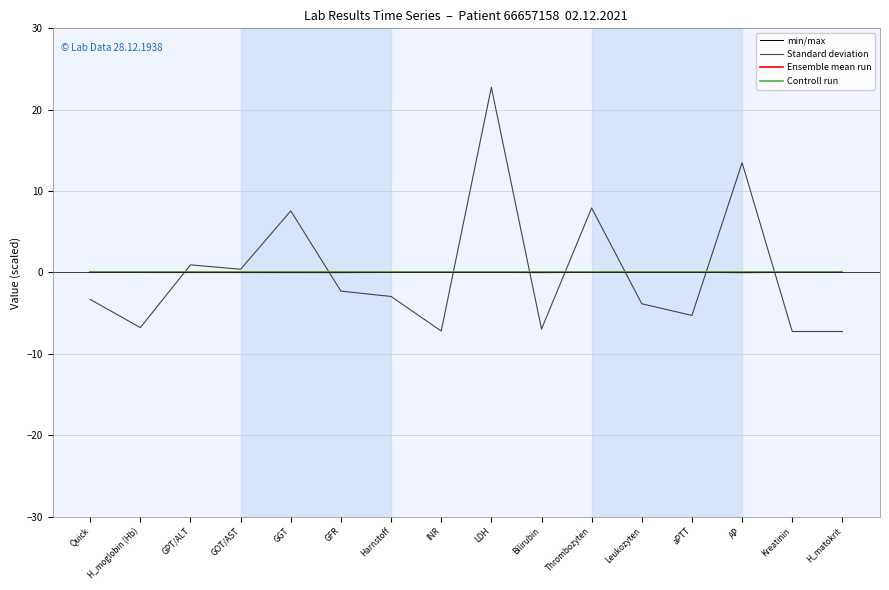

What is the difference between the highest and lowest values at GPT/ALT?

0.9